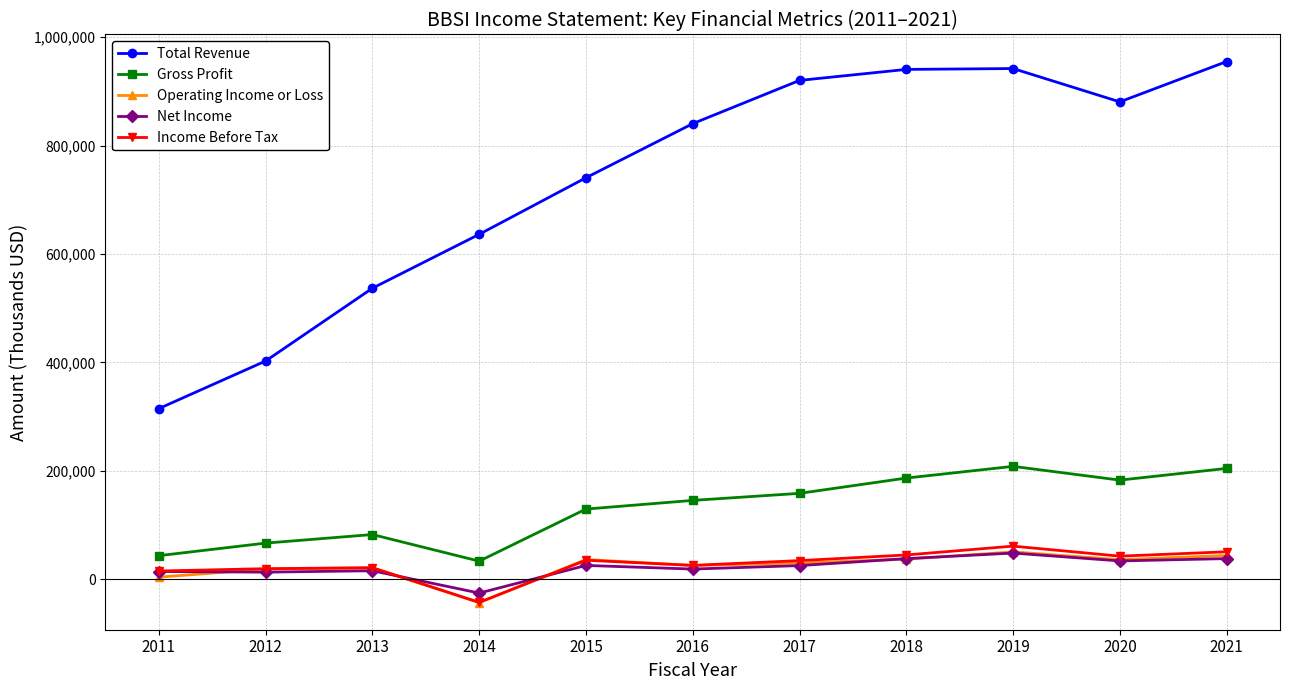

What is the minimum value shown in the chart?

-43200